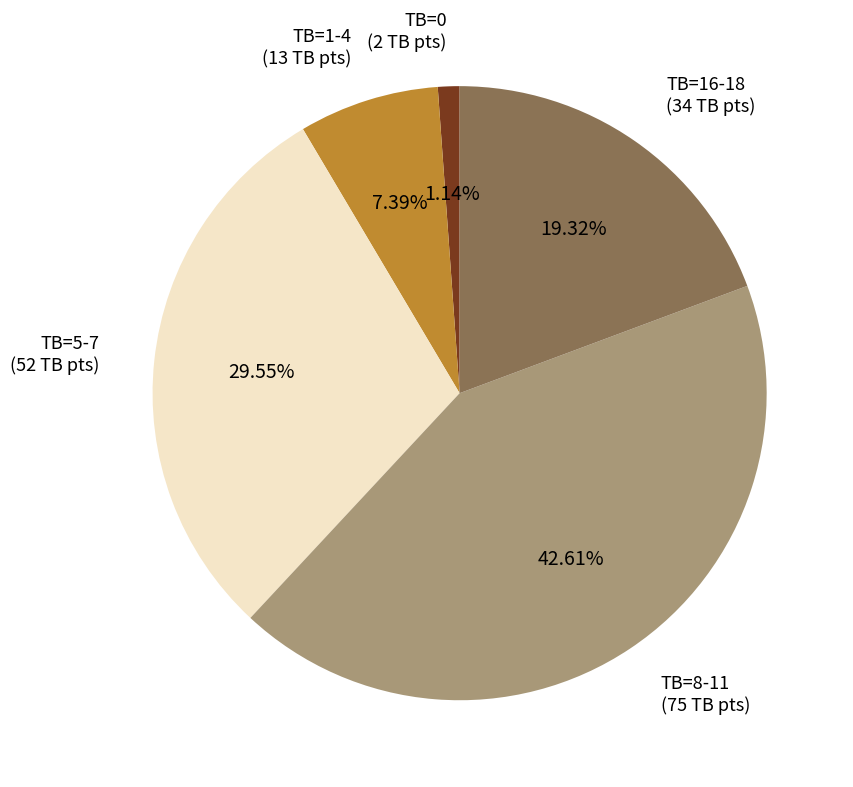

Is there any slice that represents more than half of the pie?

No